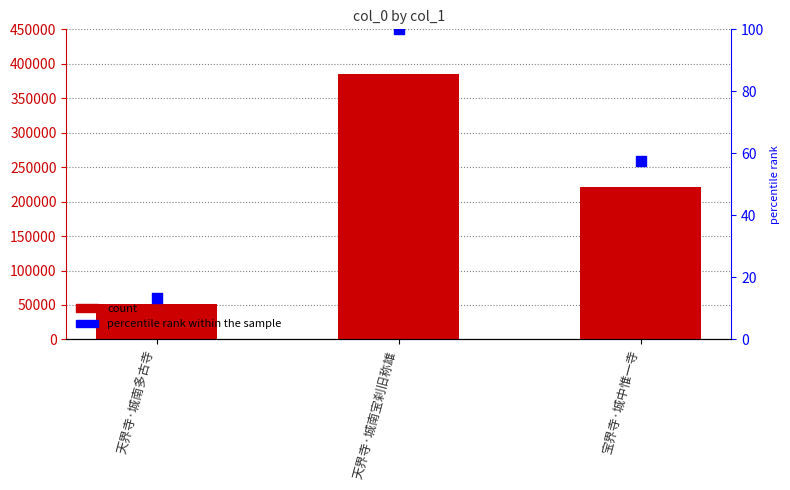

What is the total value across all series at 宝界寺·城中惟一寺?

221403.5